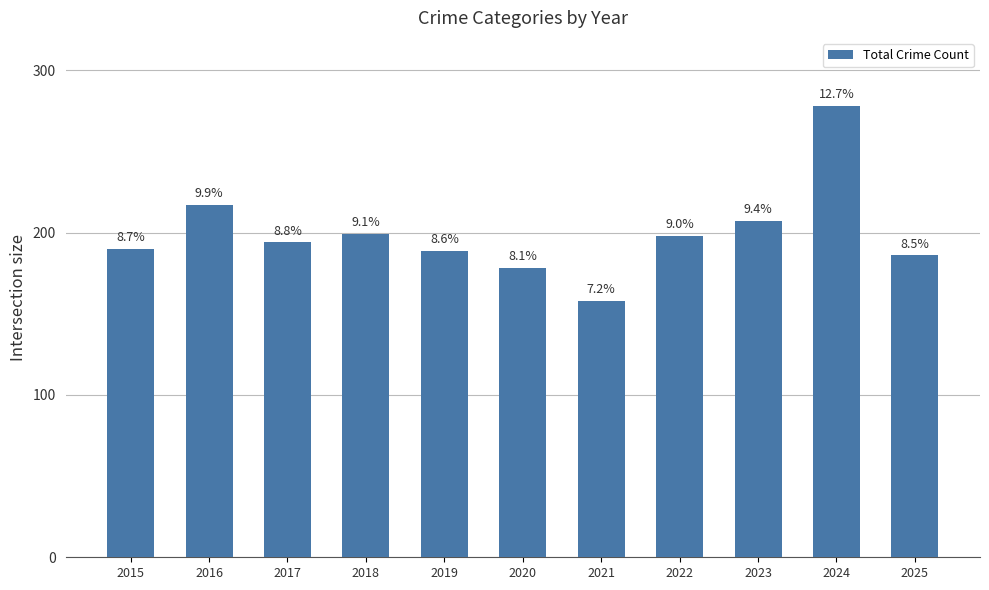

What is the sum of the values at 2018 and 2023?

406